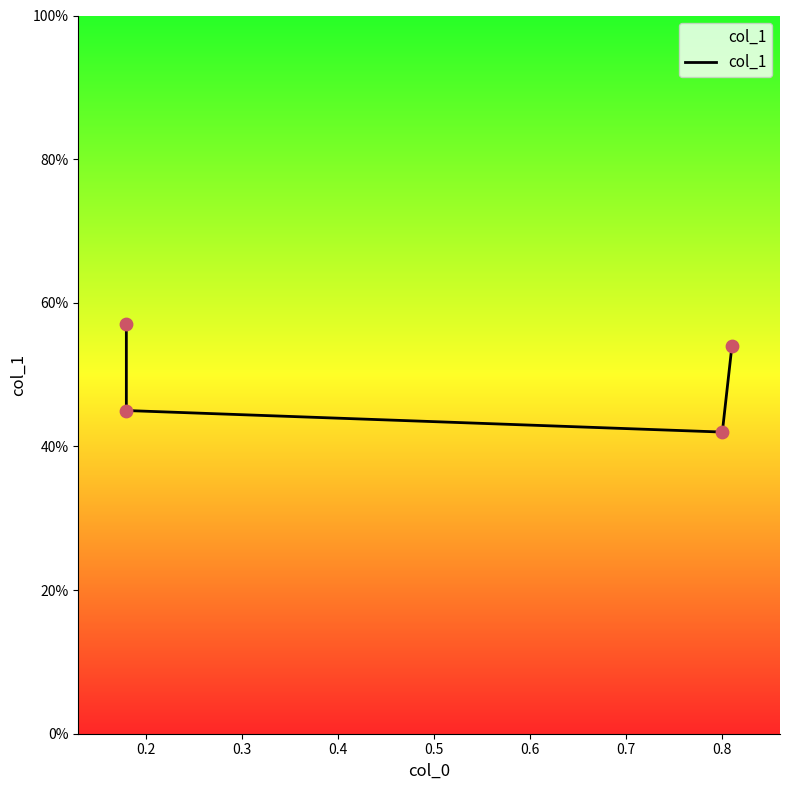

Which has a higher value, 0.2 or 0.4?

0.4